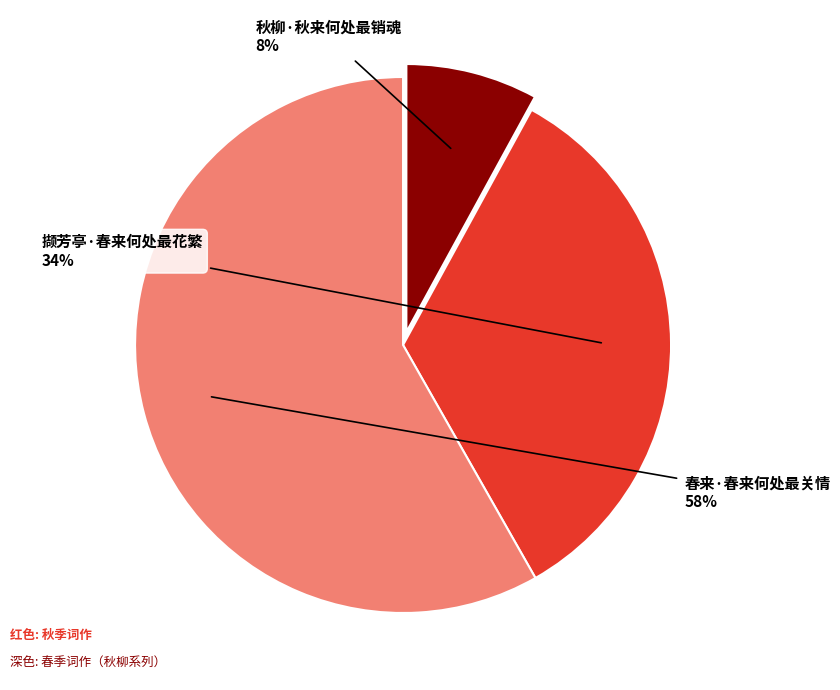

How many slices are in this pie chart?

3